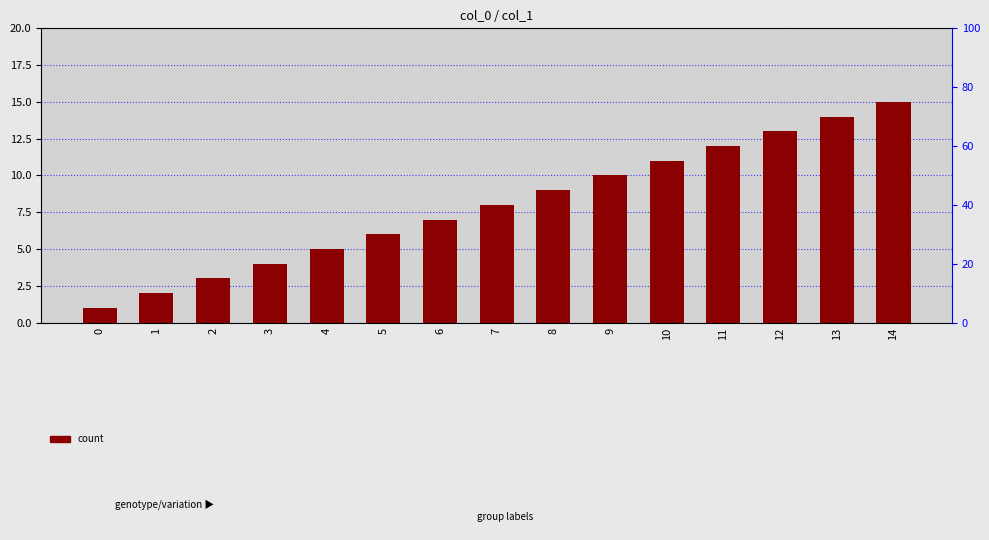

Does the chart contain any negative values?

No